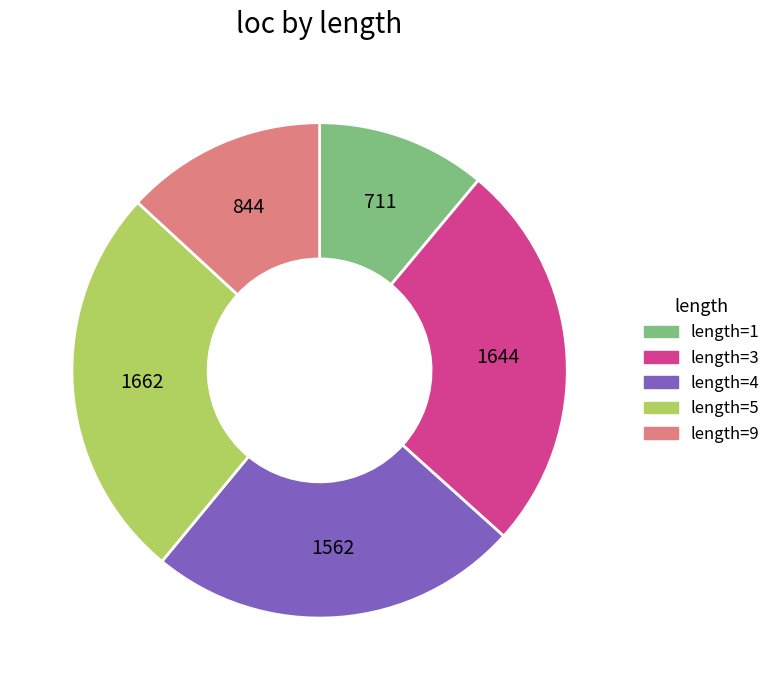

How many segments does this pie chart have?

5